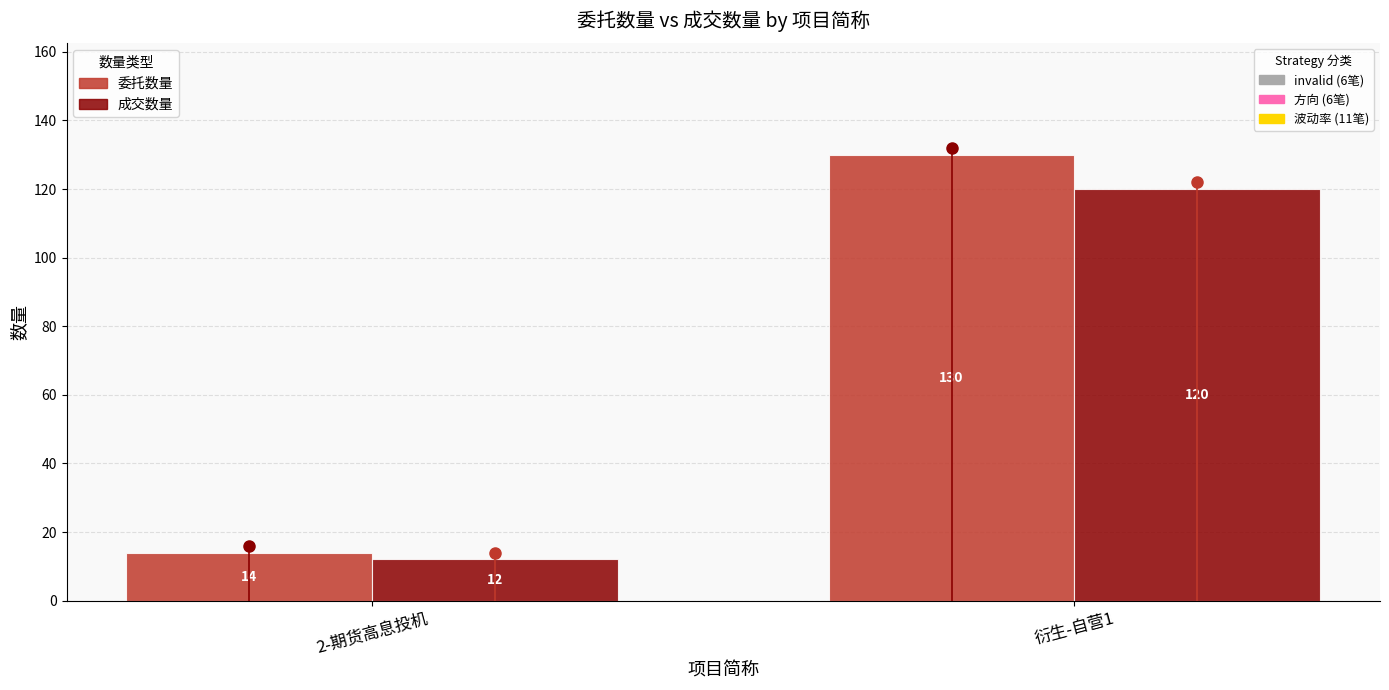

Reading right to left, extract all data points from this chart.

委托数量: 130	14
成交数量: 120	12